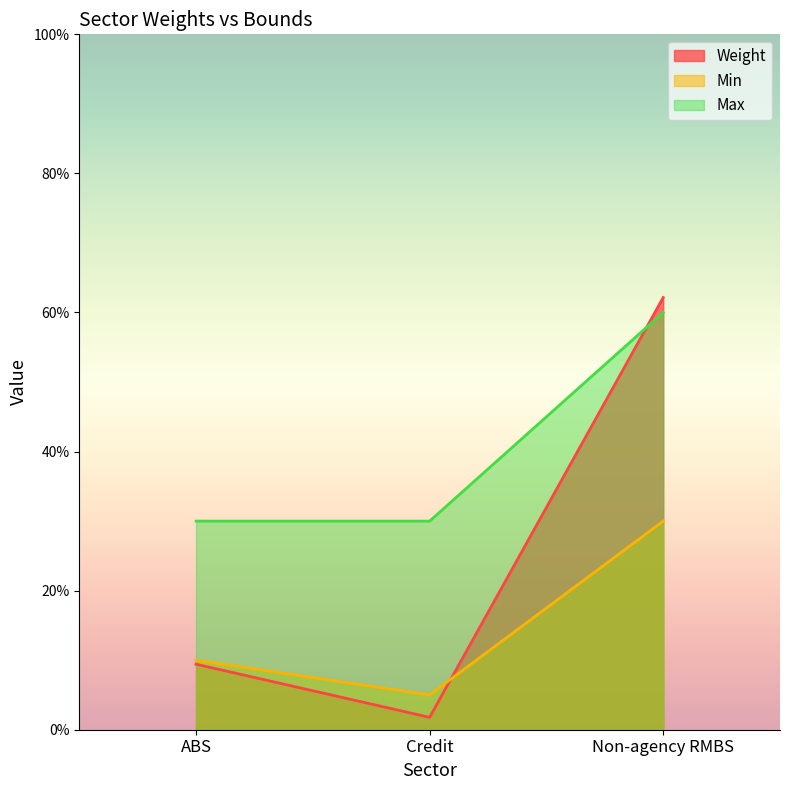

Rank the series by their average value, from lowest to highest.

Min, Weight, Max